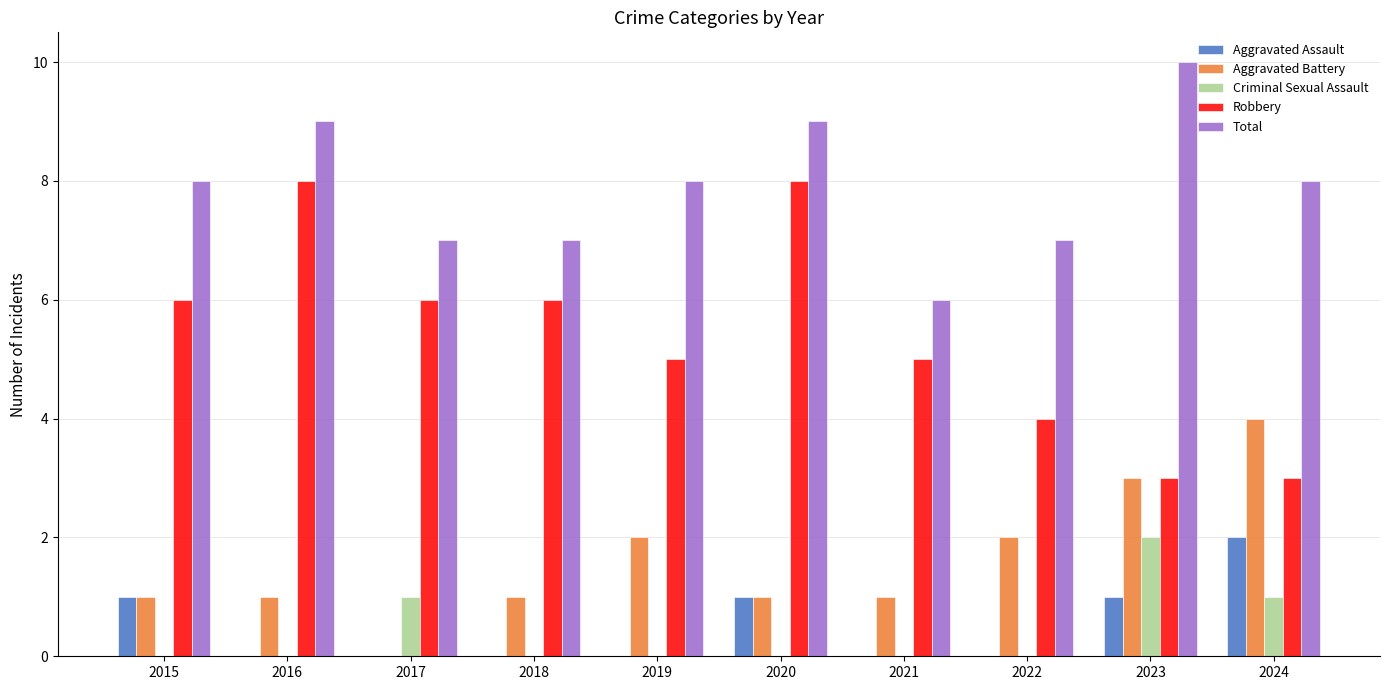

How many Total values are between 7 and 9?

8